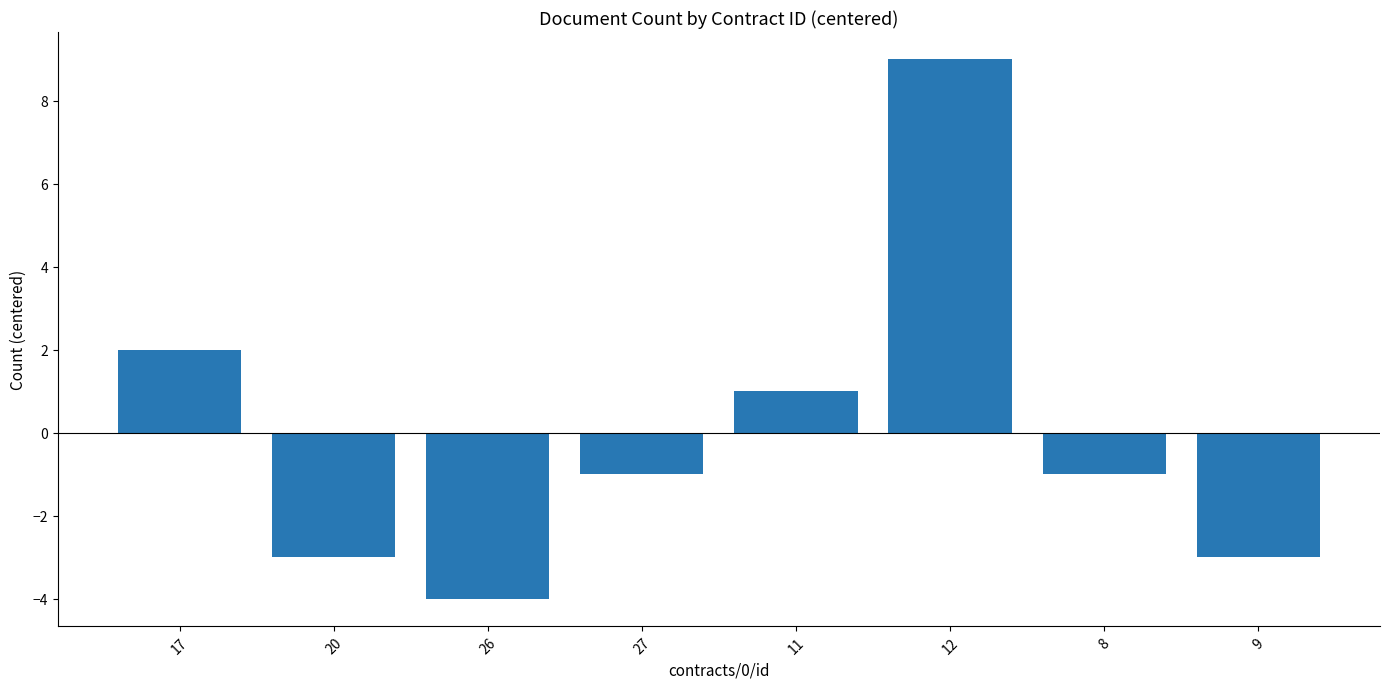

How many values are below zero?

5